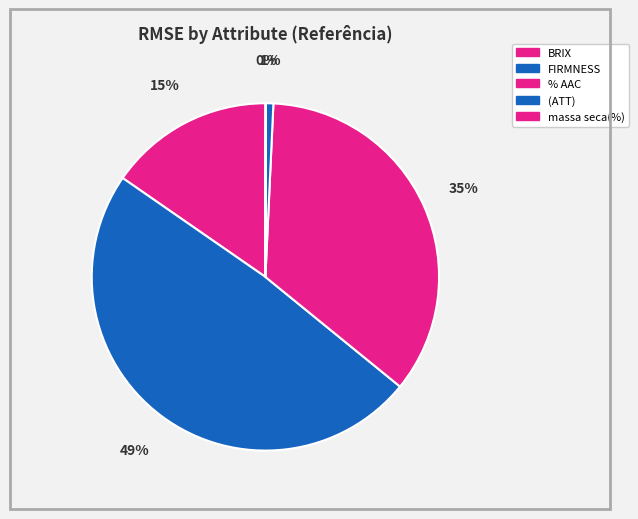

How many segments does this pie chart have?

5